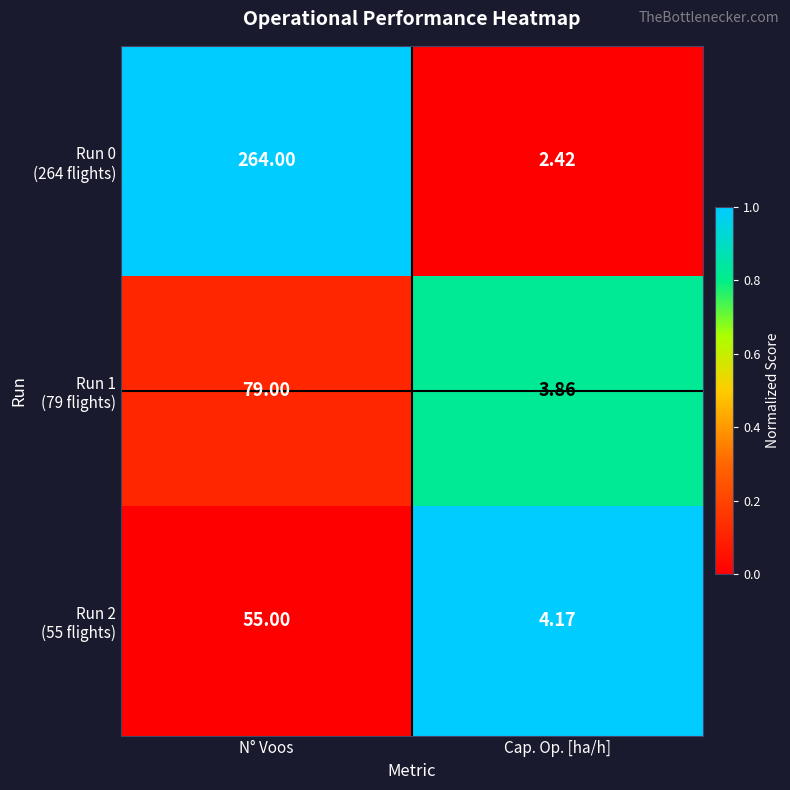

At which category does the chart reach its minimum across all series?

Cap. Op. [ha/h]